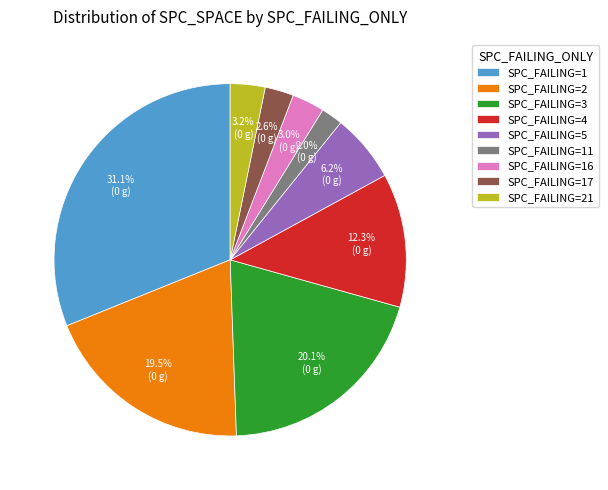

What is the ratio of the value at SPC_FAILING=16 to the value at SPC_FAILING=21?

0.9